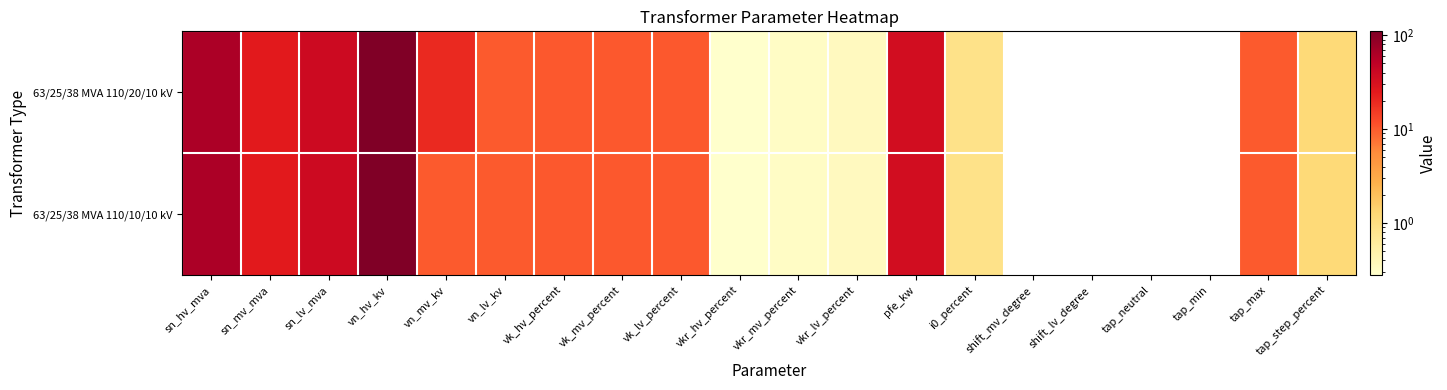

Reading left to right, list all the values displayed in this chart.

63/25/38 MVA 110/20/10 kV: sn_hv_mva=63.0	sn_mv_mva=25.0	sn_lv_mva=38.0	vn_hv_kv=110.0	vn_mv_kv=20.0	vn_lv_kv=10.0	vk_hv_percent=10.4	vk_mv_percent=10.4	vk_lv_percent=10.4	vkr_hv_percent=0.3	vkr_mv_percent=0.3	vkr_lv_percent=0.3	pfe_kw=35.0	i0_percent=0.9	shift_mv_degree=0.0	shift_lv_degree=0.0	tap_neutral=0.0	tap_min=0.0	tap_max=10.0	tap_step_percent=1.2
63/25/38 MVA 110/10/10 kV: sn_hv_mva=63.0	sn_mv_mva=25.0	sn_lv_mva=38.0	vn_hv_kv=110.0	vn_mv_kv=10.0	vn_lv_kv=10.0	vk_hv_percent=10.4	vk_mv_percent=10.4	vk_lv_percent=10.4	vkr_hv_percent=0.3	vkr_mv_percent=0.3	vkr_lv_percent=0.3	pfe_kw=35.0	i0_percent=0.9	shift_mv_degree=0.0	shift_lv_degree=0.0	tap_neutral=0.0	tap_min=0.0	tap_max=10.0	tap_step_percent=1.2